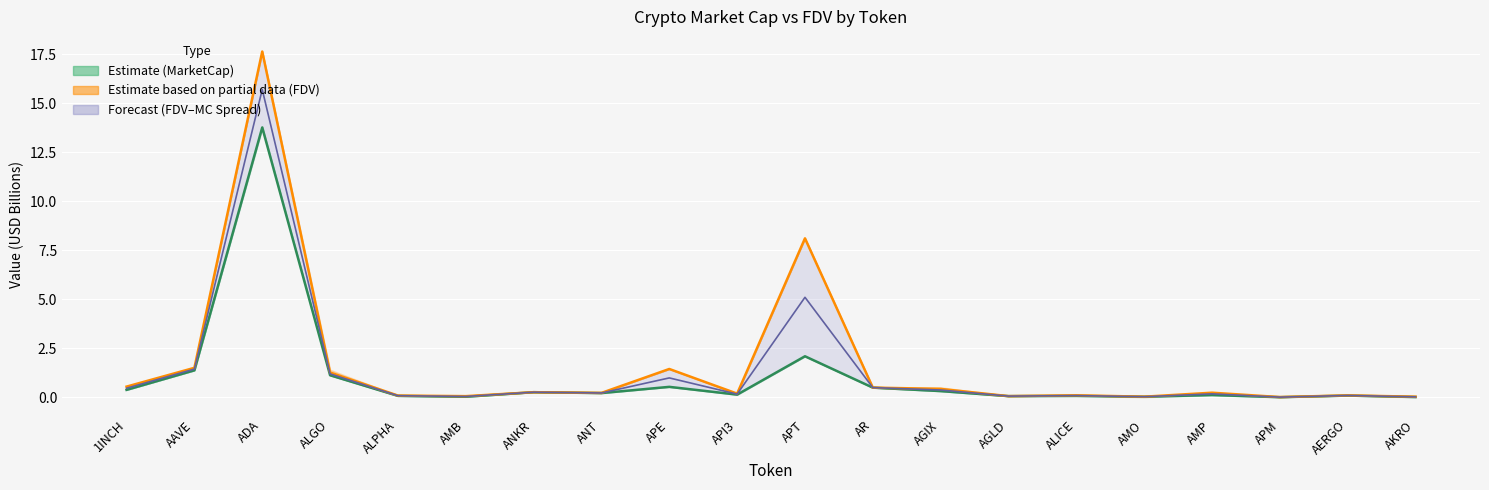

True or false: MarketCap Estimate has more than 1 interior local peaks.

True